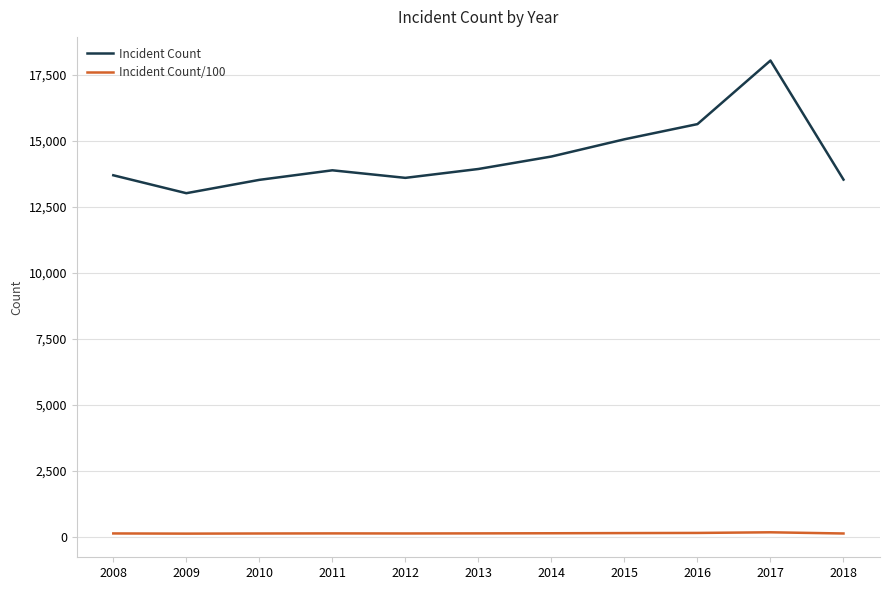

Count the number of categories in the chart.

11